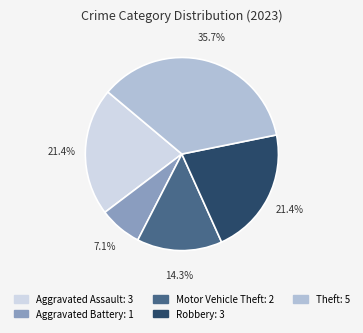

Does any single category account for the majority?

No